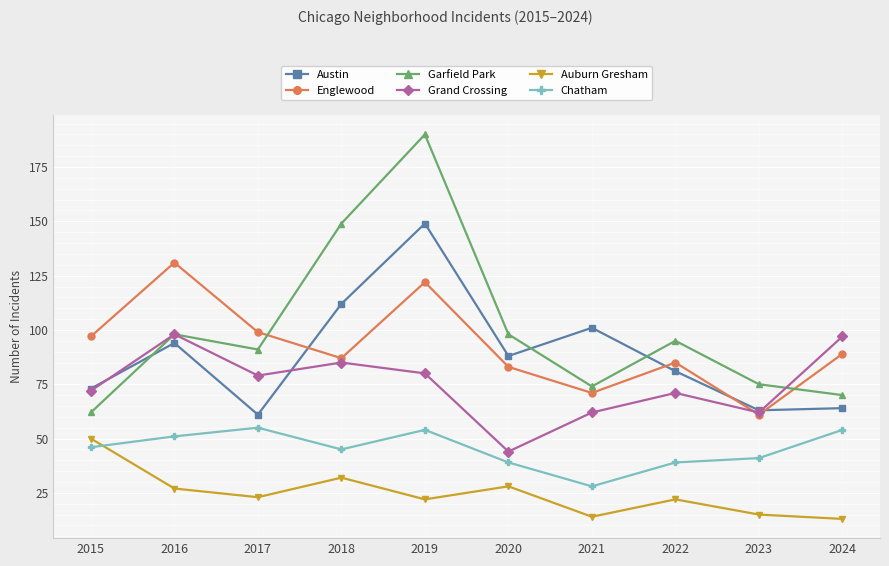

How many distinct data groups are displayed?

6